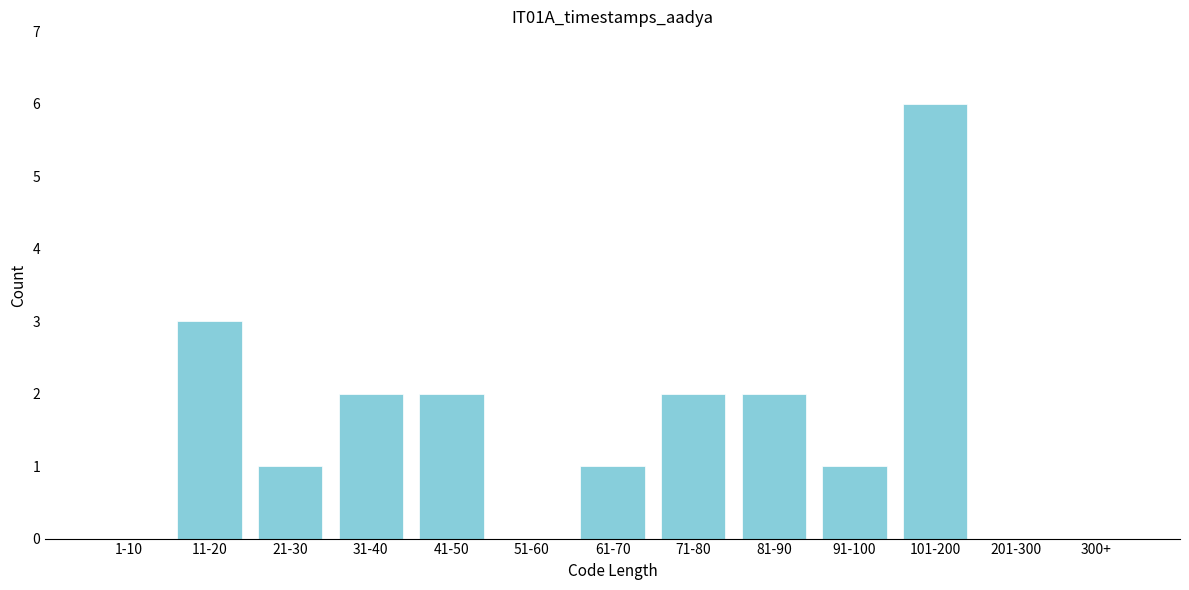

Reading left to right, what are all the values shown in this chart?

1-10=0	11-20=3	21-30=1	31-40=2	41-50=2	51-60=0	61-70=1	71-80=2	81-90=2	91-100=1	101-200=6	201-300=0	300+=0